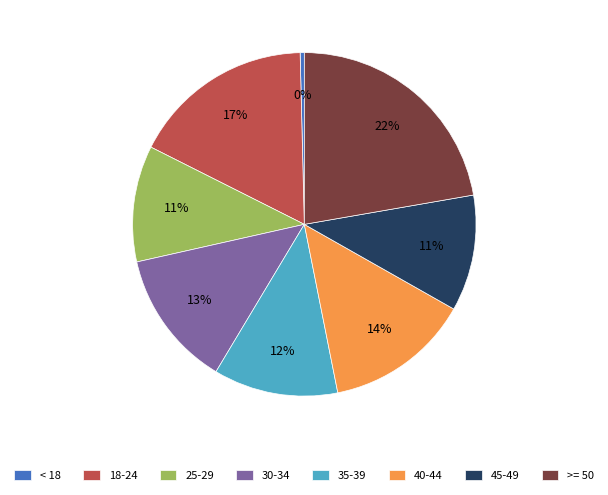

Does < 18 represent more than half of the total?

No